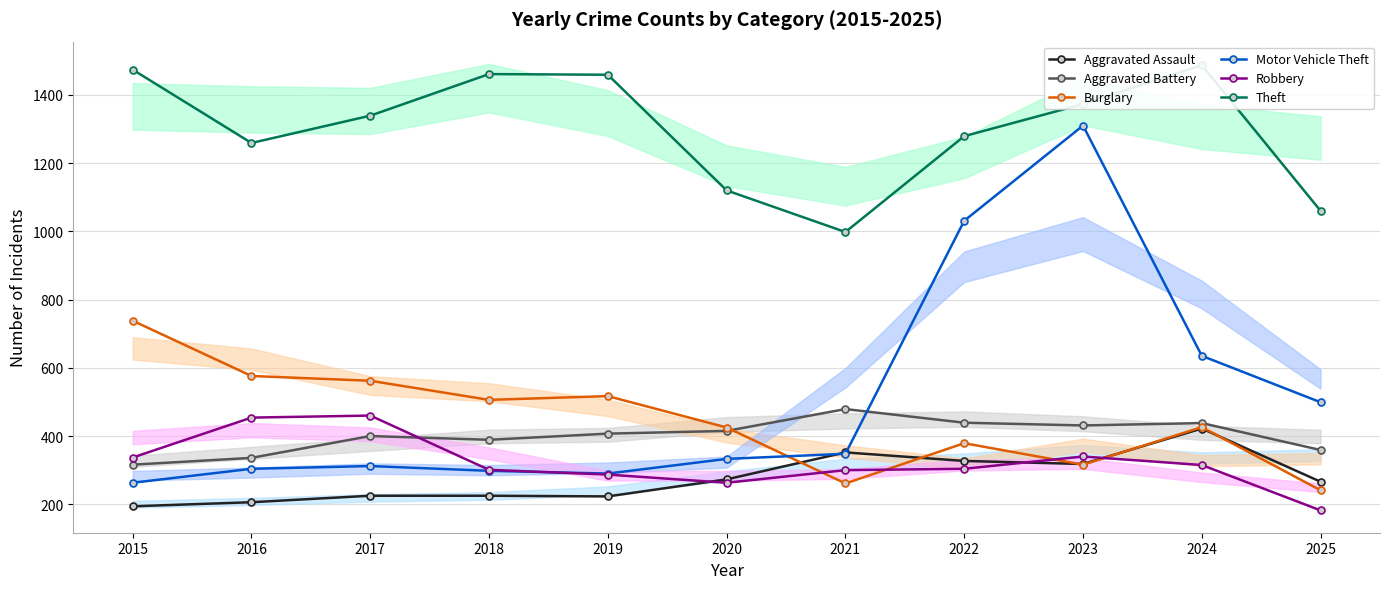

How many intersections are there between Burglary and Robbery?

4